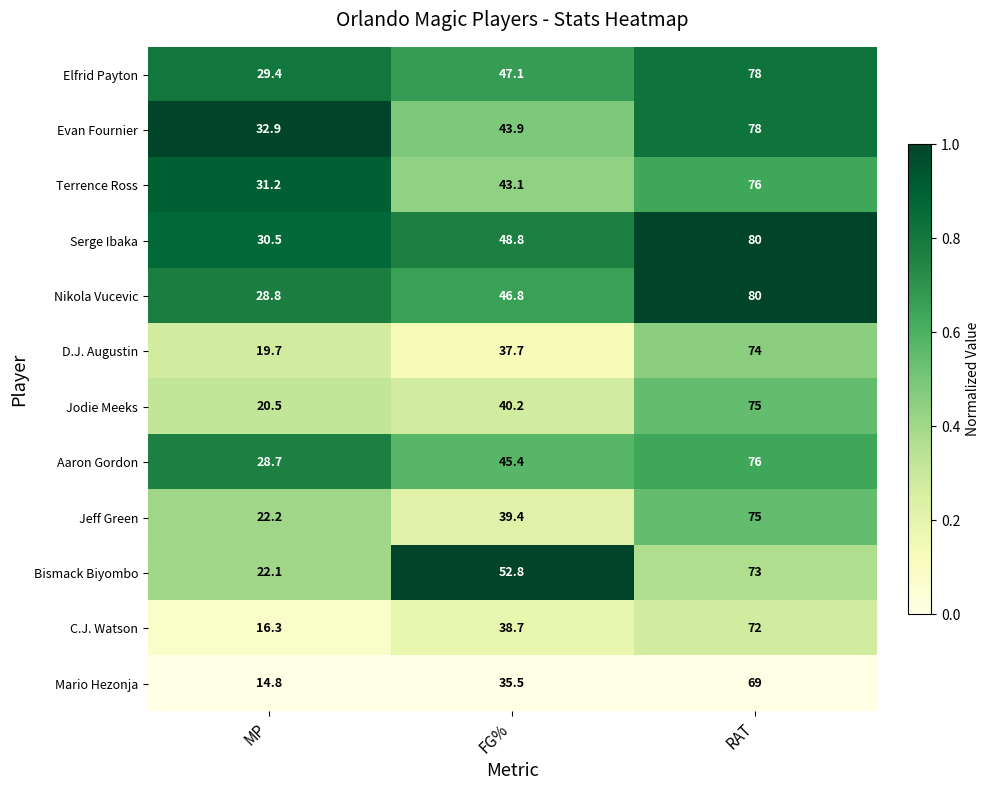

What is the total value across all series at MP?

297.1